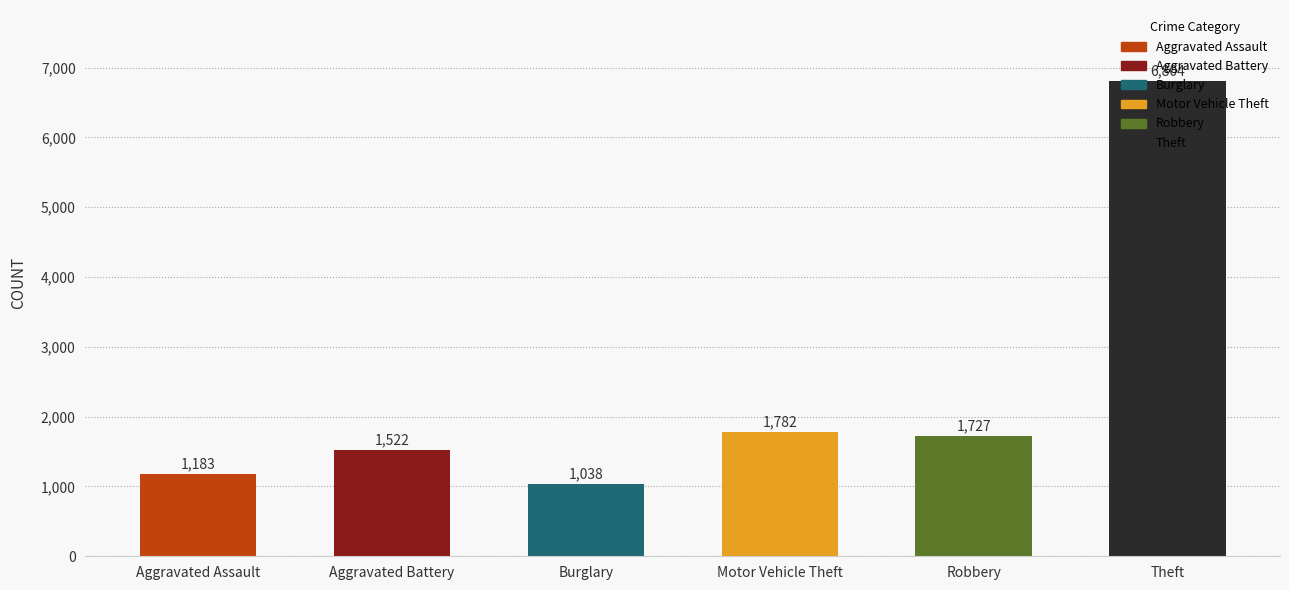

Reading right to left, list all the values displayed in this chart.

Theft=6804	Robbery=1727	Motor Vehicle Theft=1782	Burglary=1038	Aggravated Battery=1522	Aggravated Assault=1183